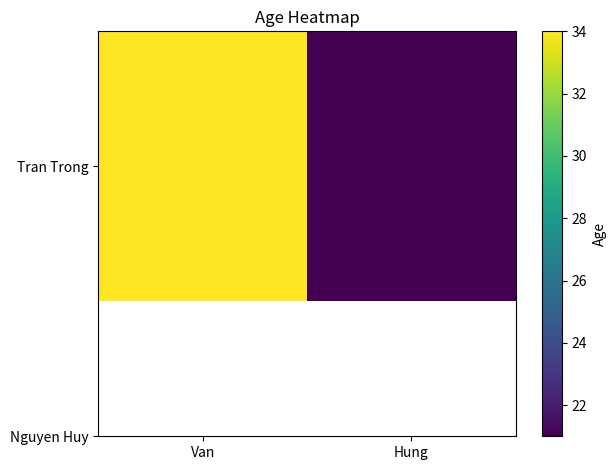

Count the values in the range 21 to 34.

2